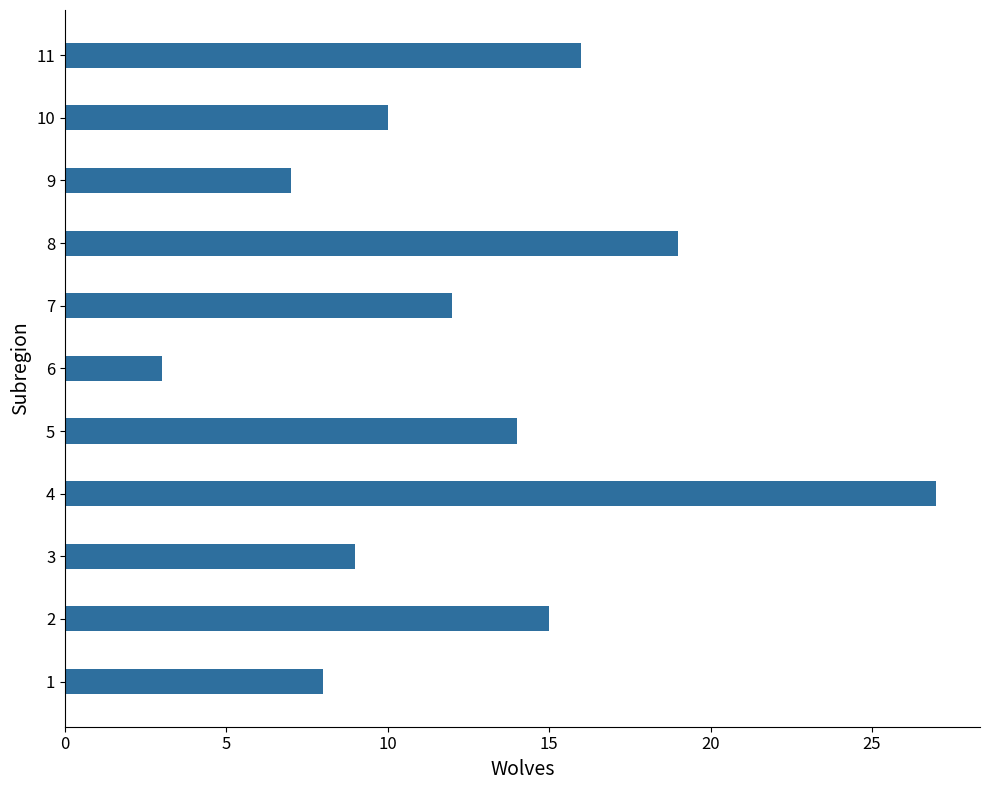

What is the approximate value at 10, to the nearest 10?

10